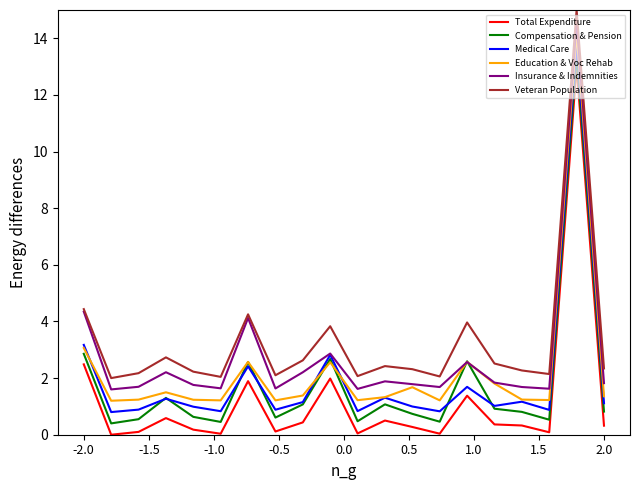

True or false: Insurance & Indemnities and Total Expenditure cross at least once.

False